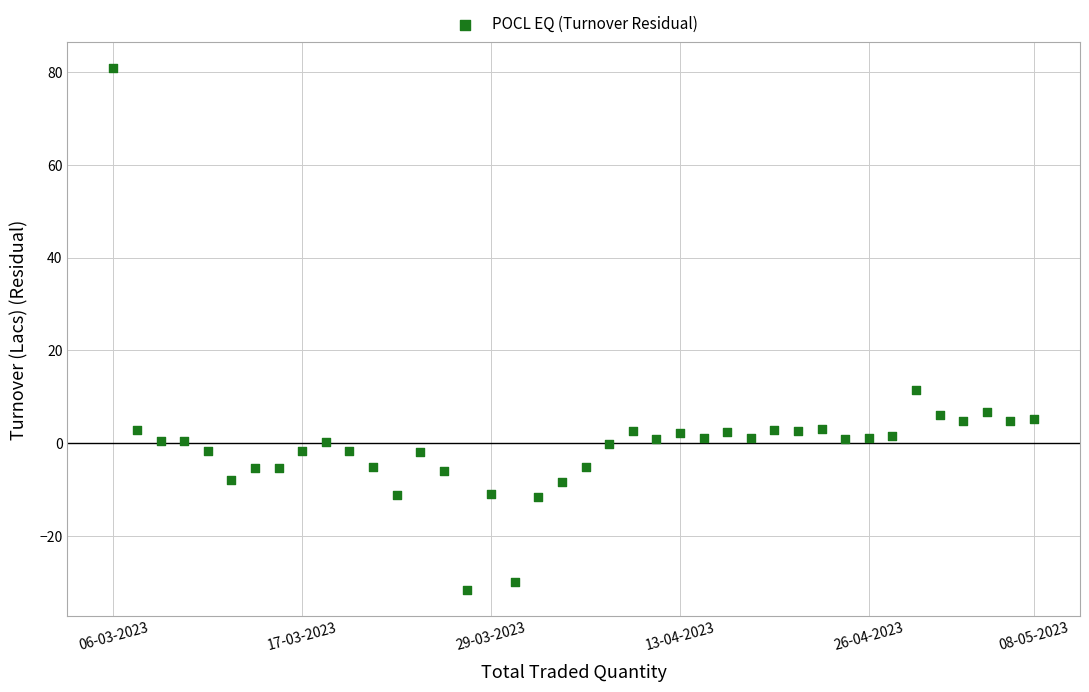

What Y value in the scatter plot is closest to 24?

11.4